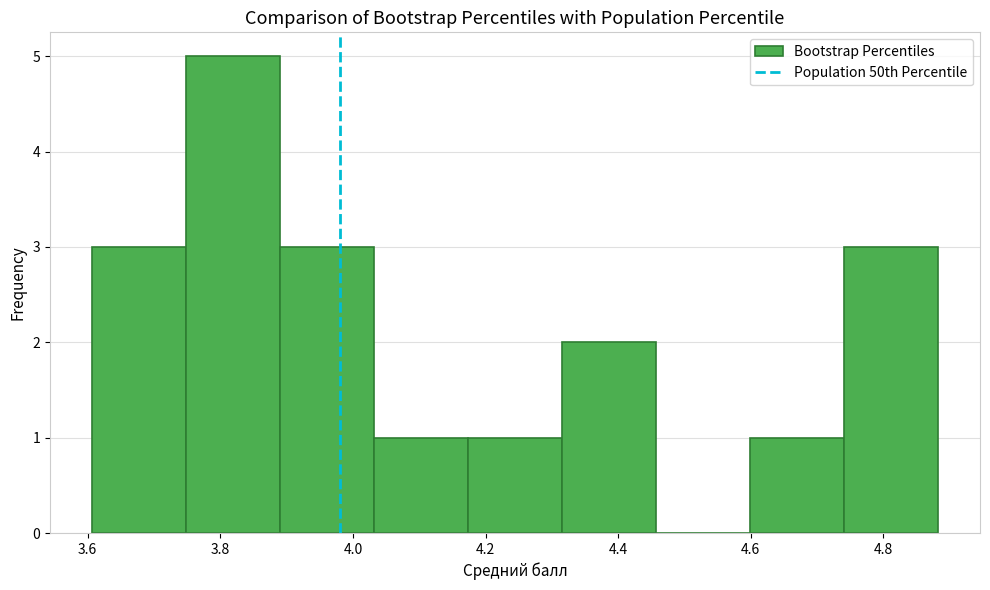

Reading left to right, list every bar in this chart as the range it spans on the x-axis followed by its height. Neither the bar edges nor the heights are printed on the chart, so give them approximately, as read against the axes.

3.60 to 3.74: 3
3.74 to 3.90: 5
3.90 to 4.04: 3
4.04 to 4.18: 1
4.18 to 4.32: 1
4.32 to 4.46: 2
4.46 to 4.60: 0
4.60 to 4.74: 1
4.74 to 4.88: 3